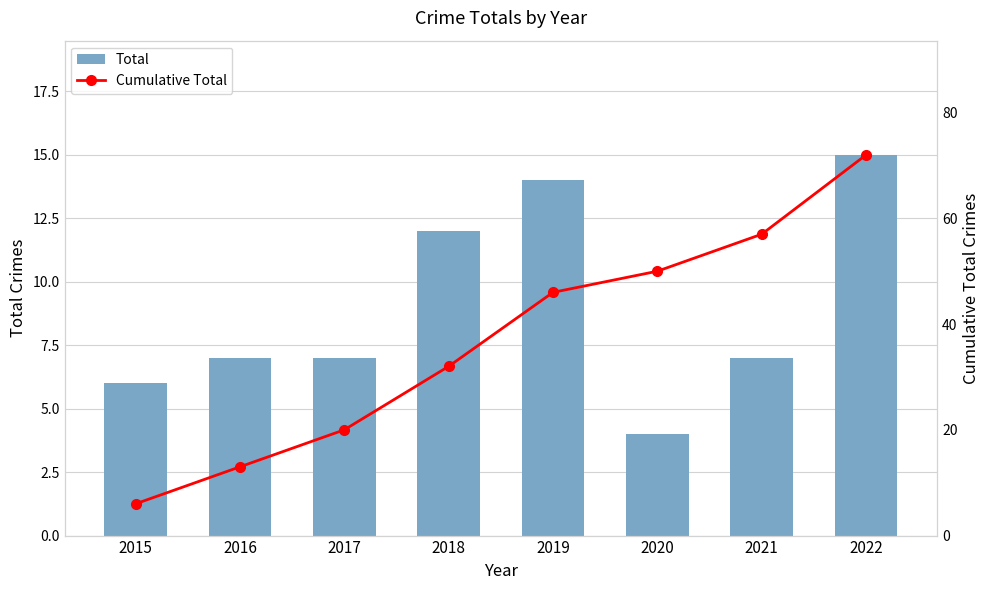

At how many categories does at least one series exceed 10?

7